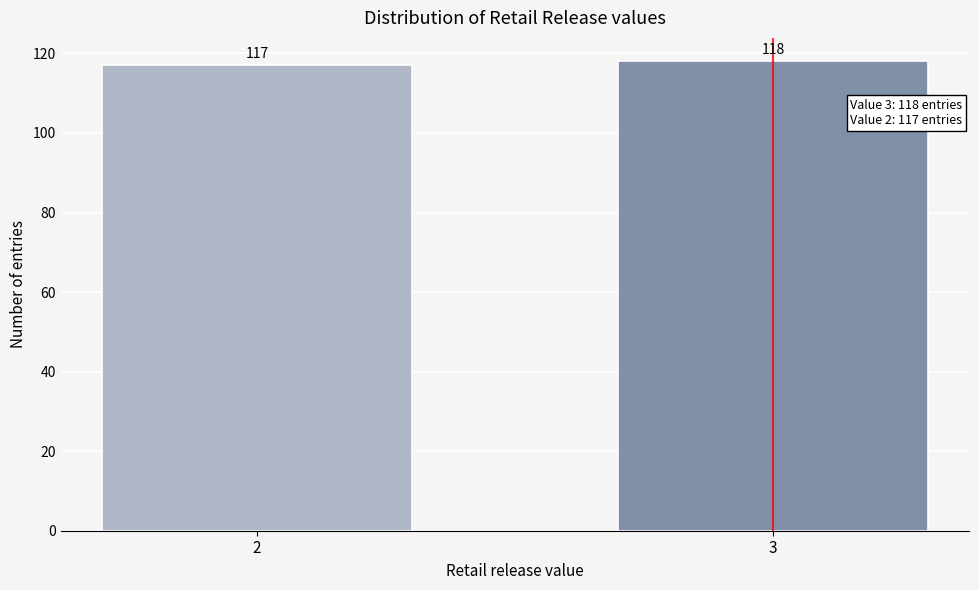

Reading left to right, extract all data points from this chart.

117	118